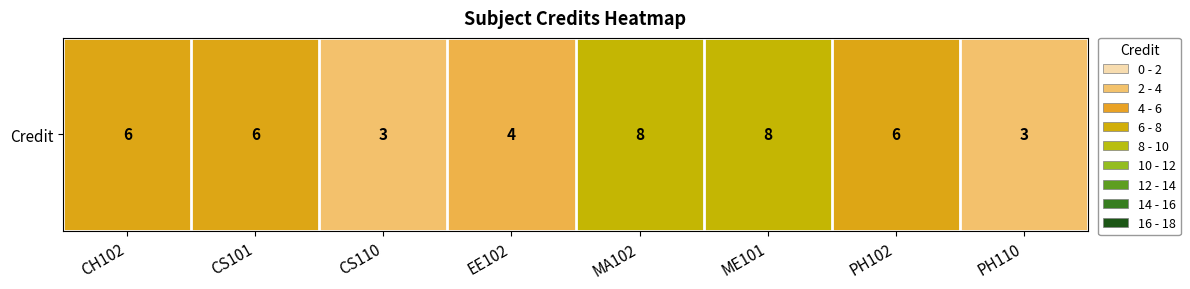

What is the difference between the maximum and second lowest values?

5